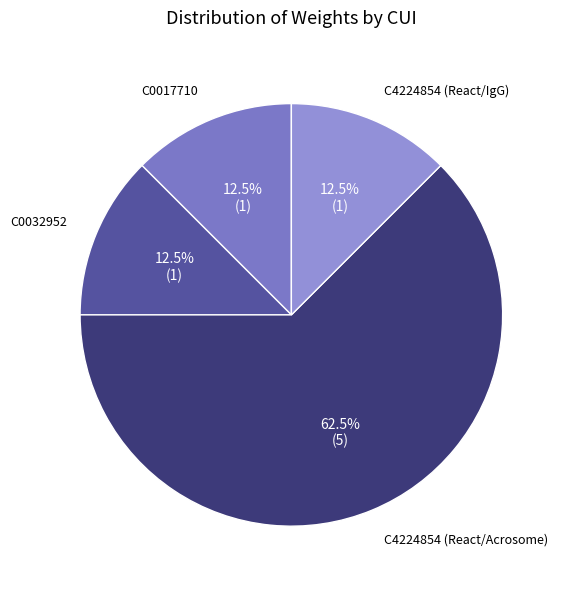

How many slices are in this pie chart?

4